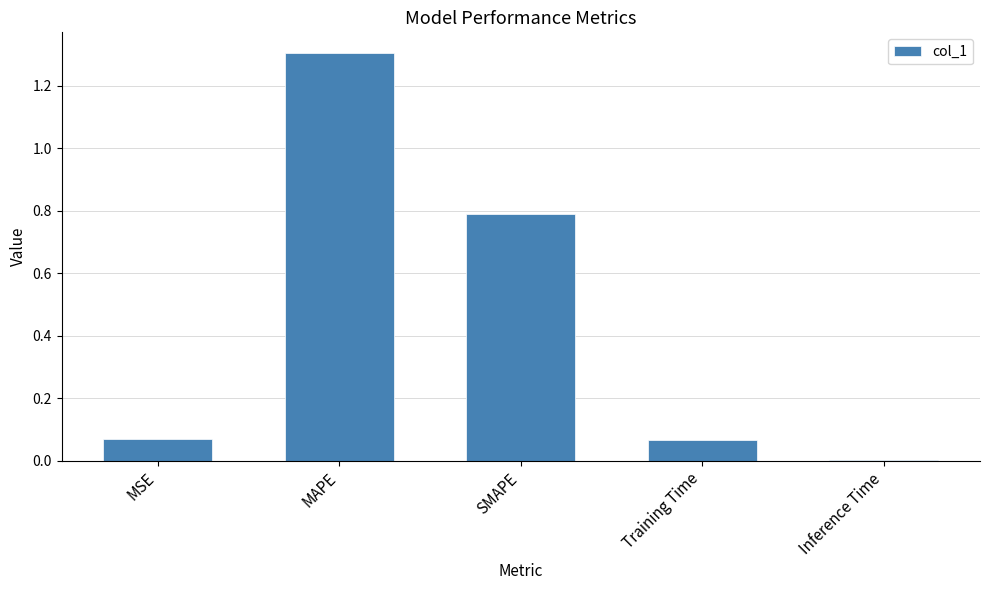

What is the greatest value displayed?

1.3